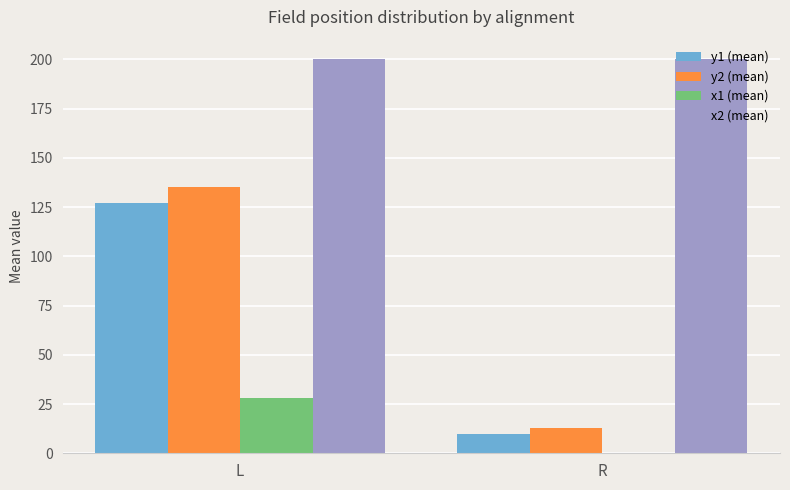

Between L and R, which series saw the biggest shift?

y2 (mean)